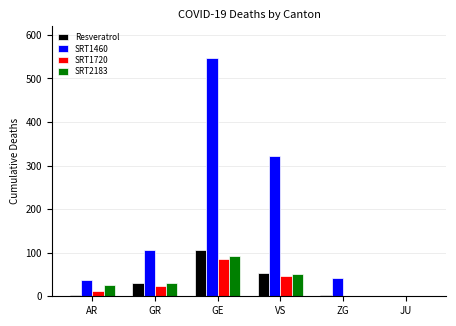

What is the maximum value shown in the chart?

548